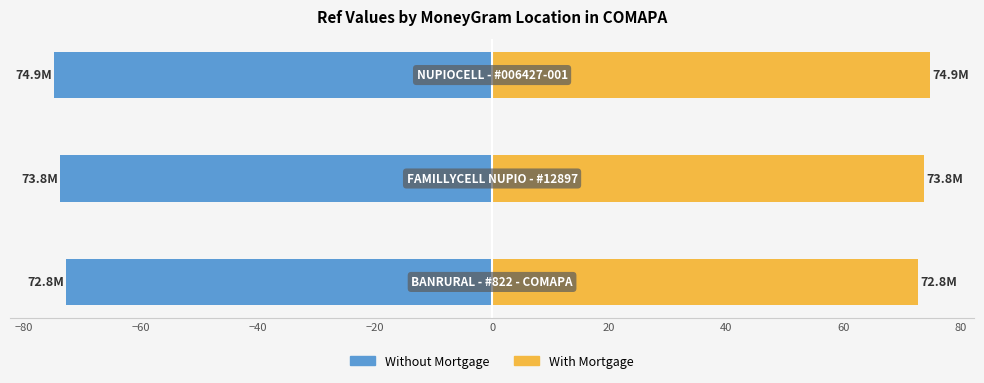

Are the bars horizontal?

Yes